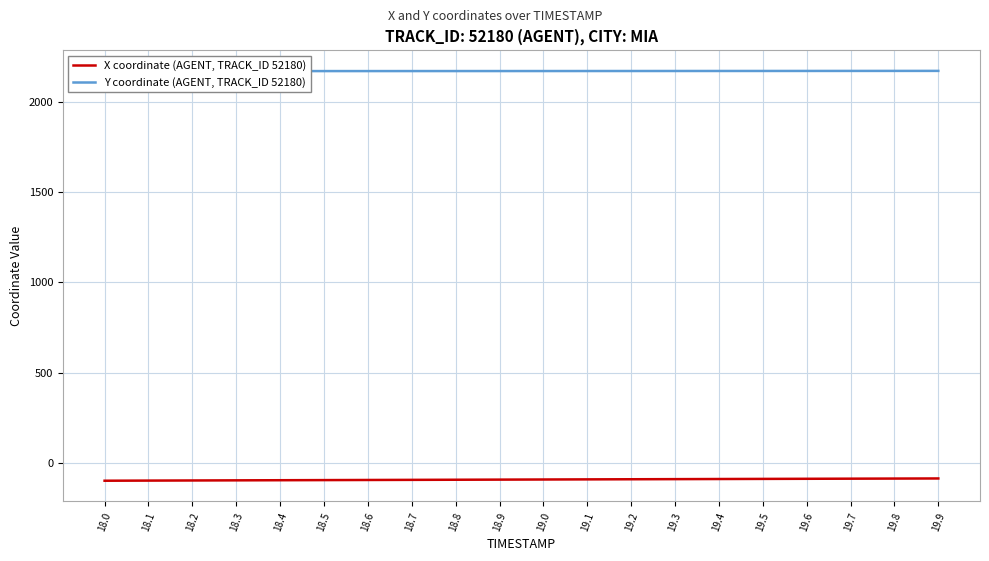

What is the label of the 4th point from the right?

19.6